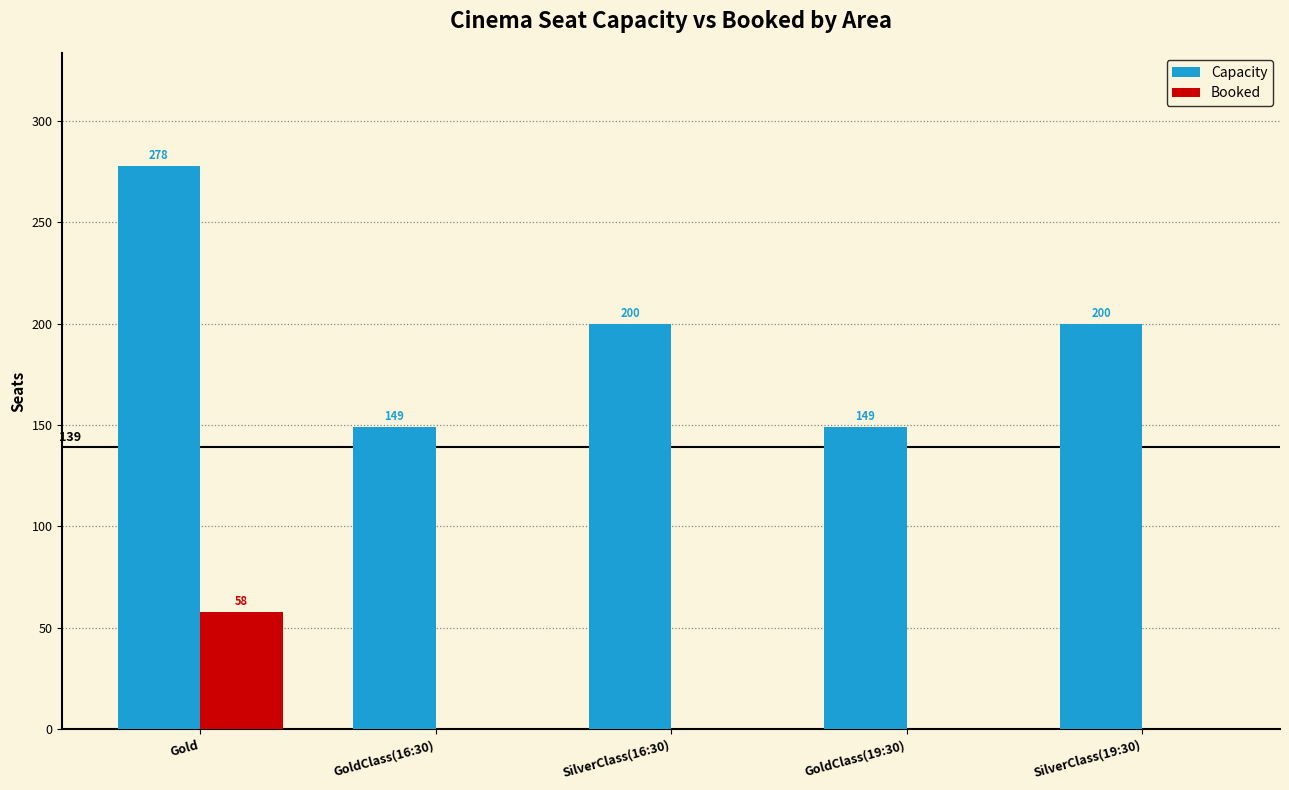

True or false: Booked has a value of 58 at Gold.

True